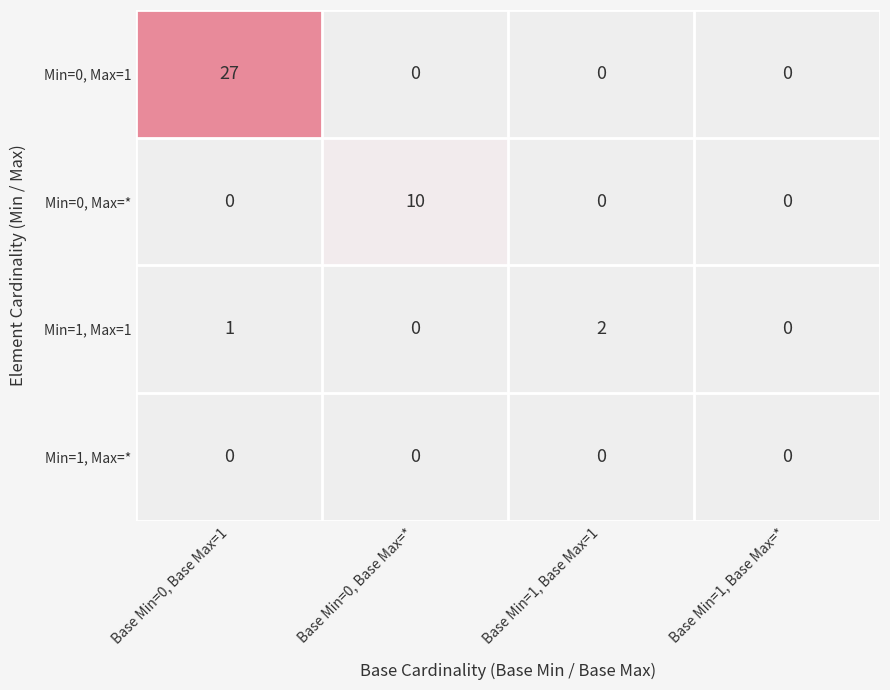

What is the spread (max minus min) of values at Base Min=0, Base Max=1?

27